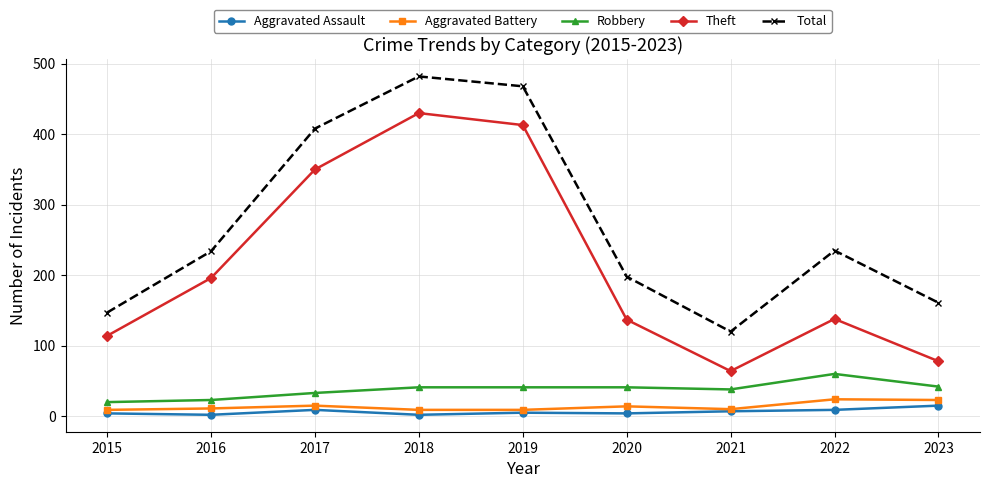

Between 2018 and 2023, which series saw the biggest shift?

Theft